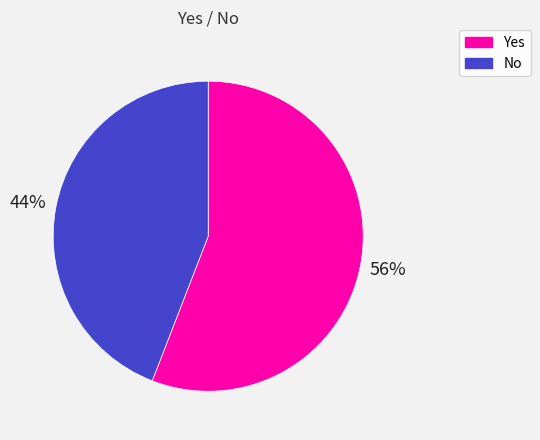

Which category has the smallest portion of the pie?

No